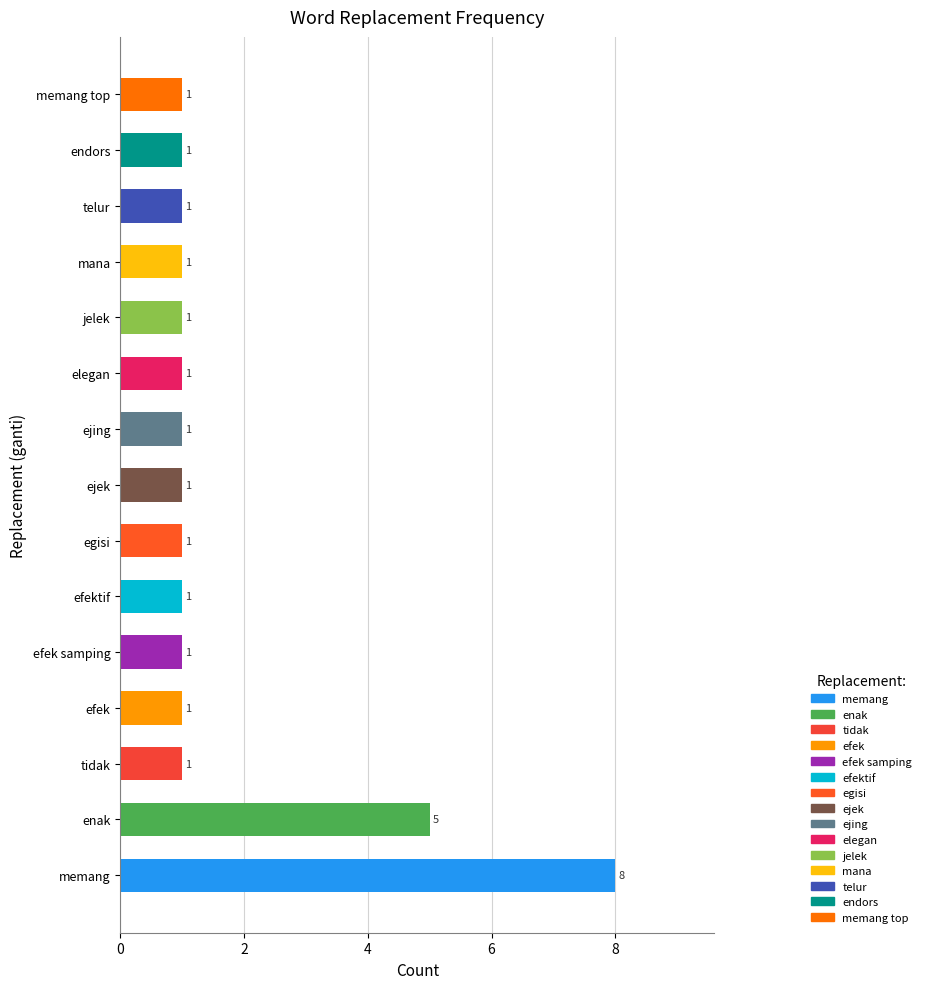

Reading top to bottom, extract all data points from this chart.

1	1	1	1	1	1	1	1	1	1	1	1	1	5	8